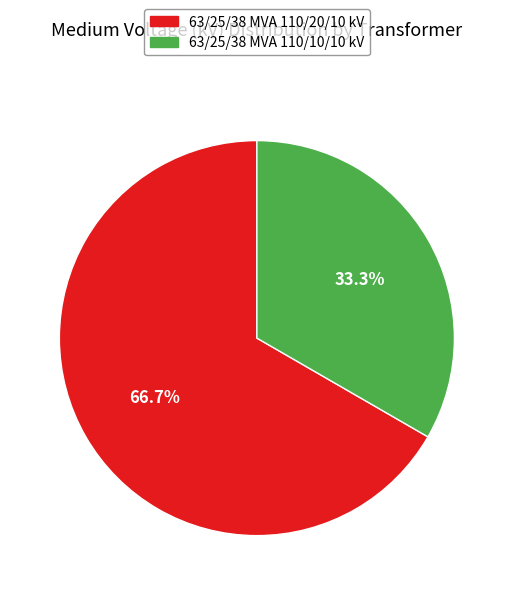

Approximately how many times larger is the value at 63/25/38 MVA 110/10/10 kV compared to 63/25/38 MVA 110/20/10 kV?

0.5